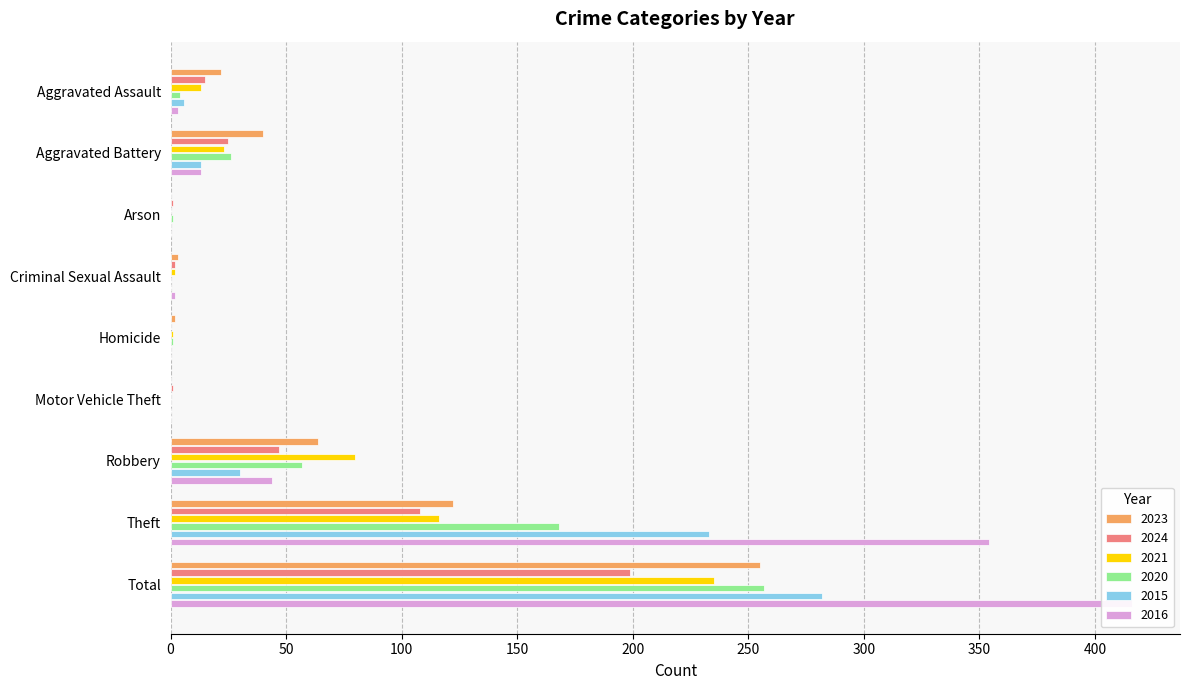

Which category has the highest value across all series?

Total